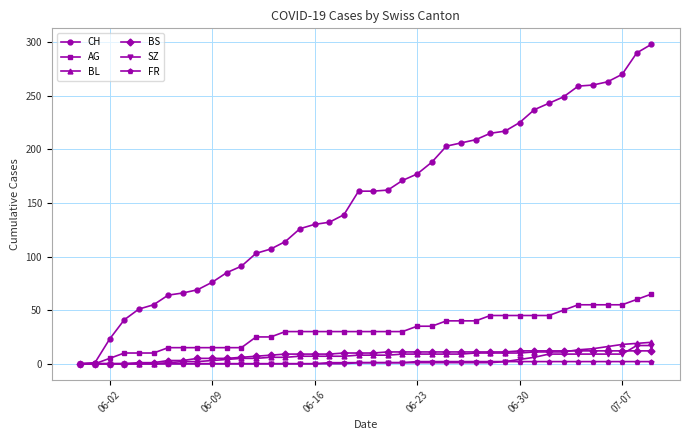

What is the greatest value displayed?

298